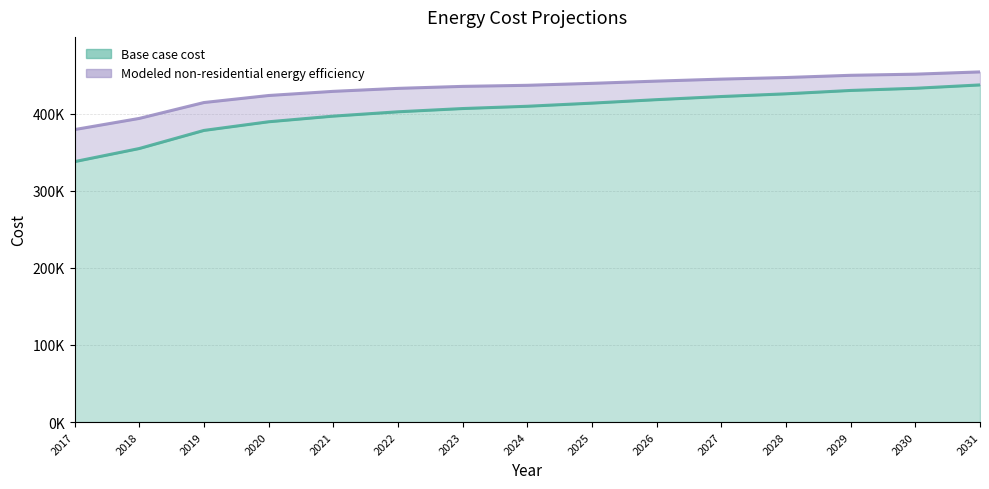

Reading right to left, what are all the values shown in this chart?

Base case cost: 437144.7	432781.2	429973.9	425610.4	422101.2	418042.6	413526.7	409468.1	406508.3	402297.3	396682.5	389359.3	378129.8	354664.3	337667.7
Modeled non-residential energy efficiency: 454022.9	451087.6	449623.6	446744.9	444674.6	442084.8	439181.4	436653.9	435257.5	432680.4	428808.6	423413.3	414297.7	393696.5	379225.5